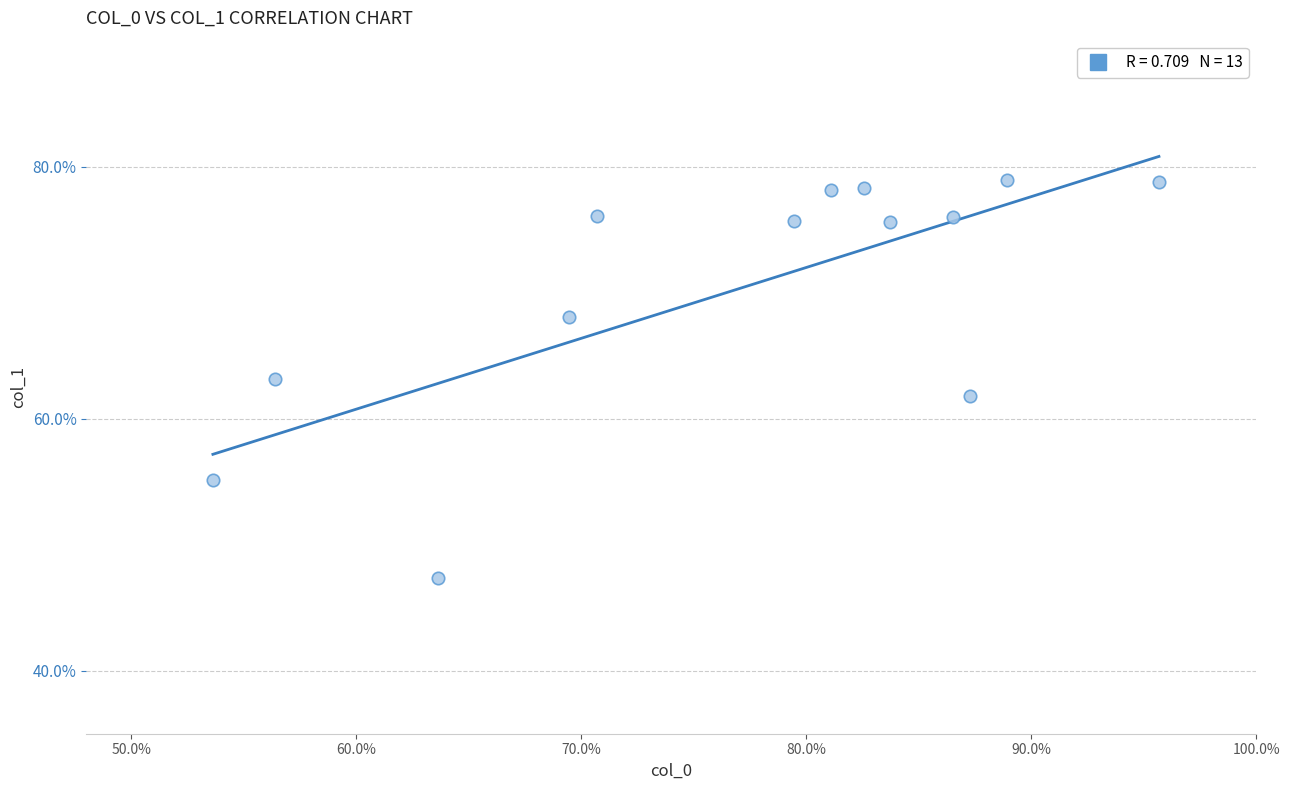

What is the range of X values (max minus min)?

42.1